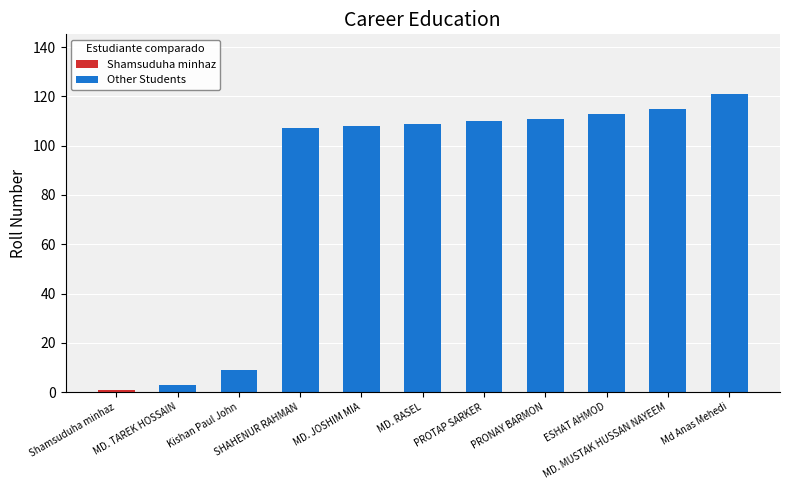

What is the difference between the second highest and second lowest values?

112